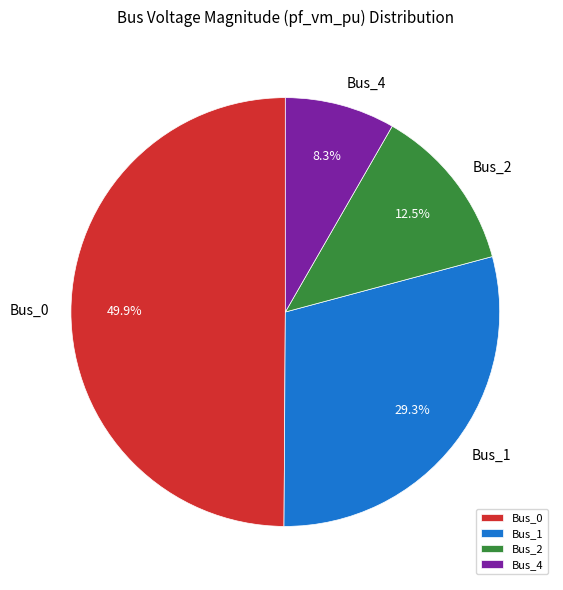

What percentage is the Bus_4 slice, to the nearest percent?

8%